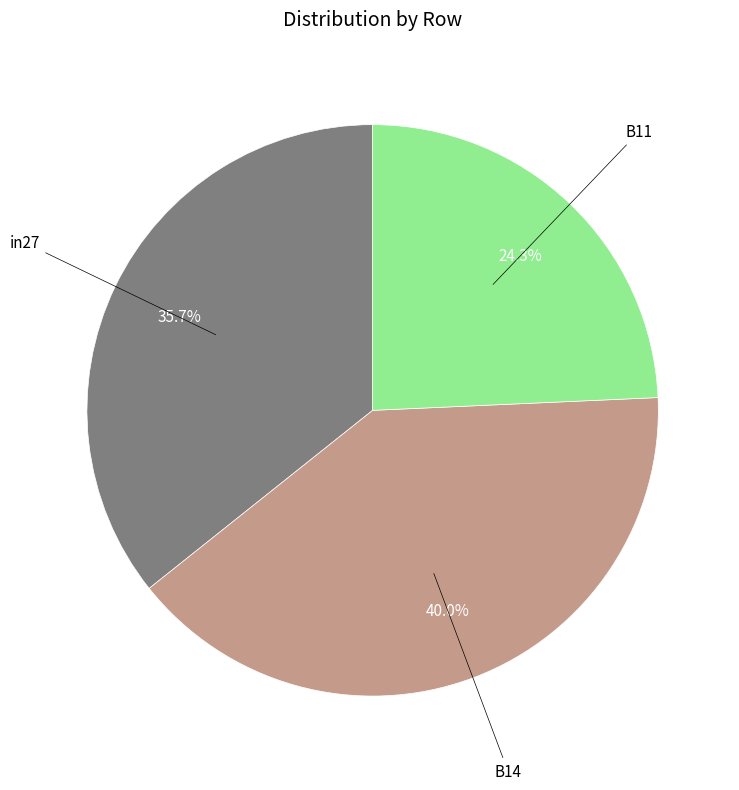

To the nearest percent, what is the difference between the largest and smallest slice percentages?

16%